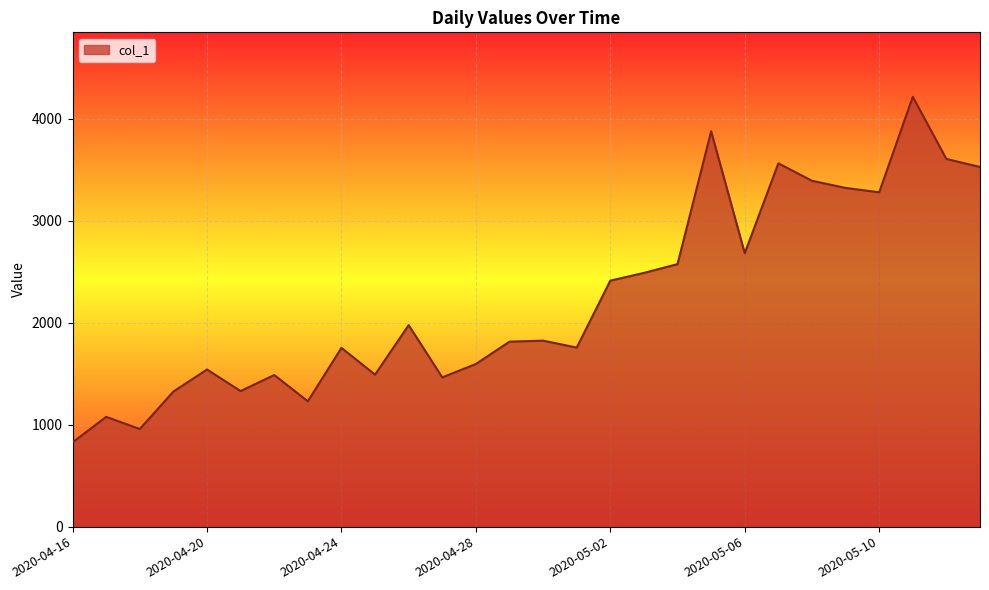

What is the minimum value shown in the chart?

826